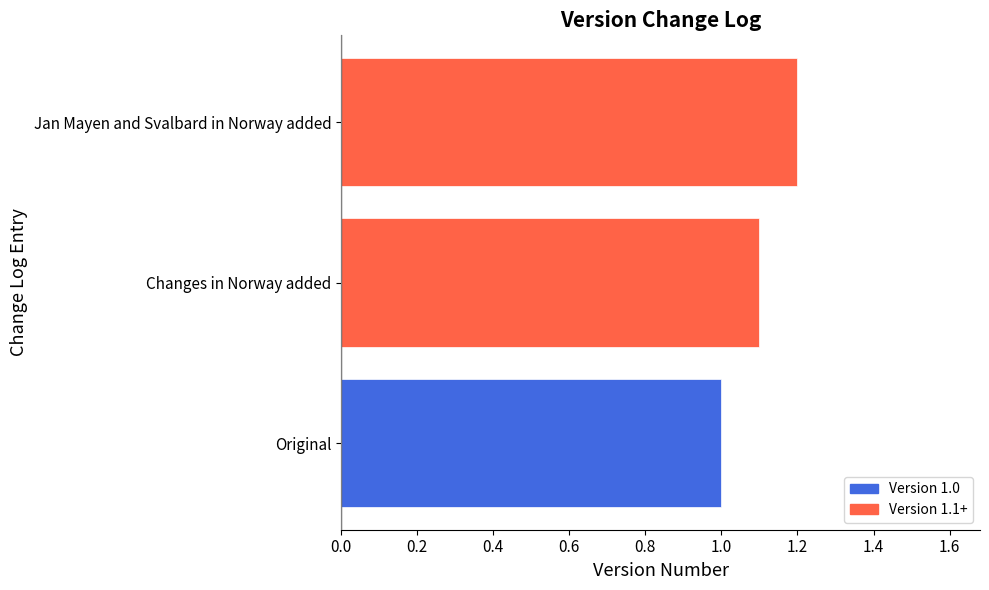

Which category has the highest value across all series?

Jan Mayen and Svalbard in Norway added